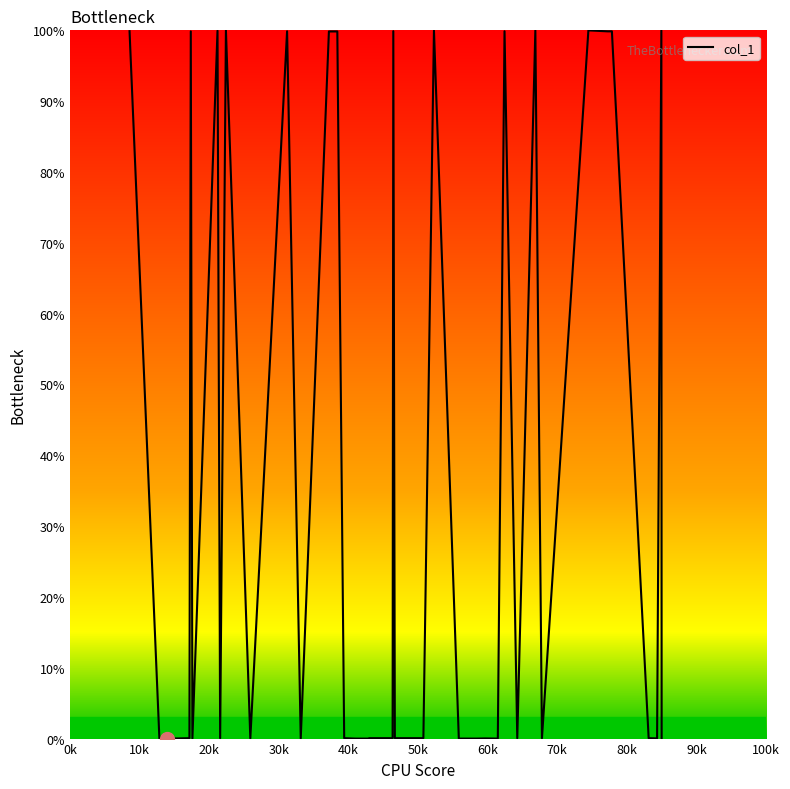

What is the greatest value displayed?

100.0